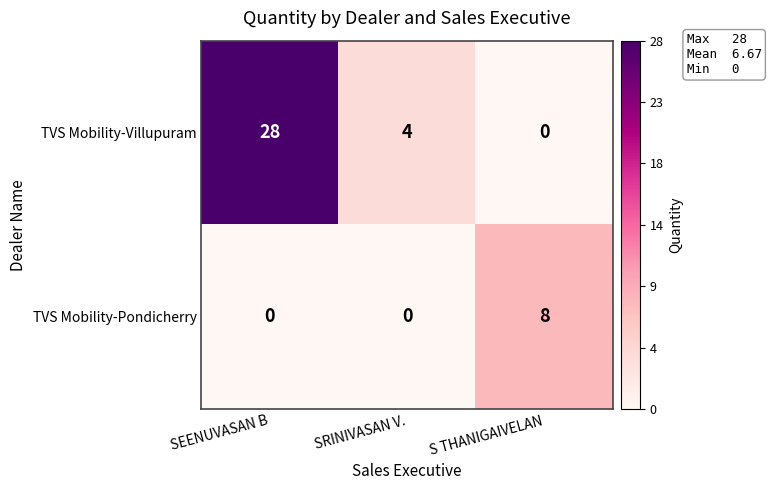

Which series has the widest spread of values?

TVS Mobility-Villupuram